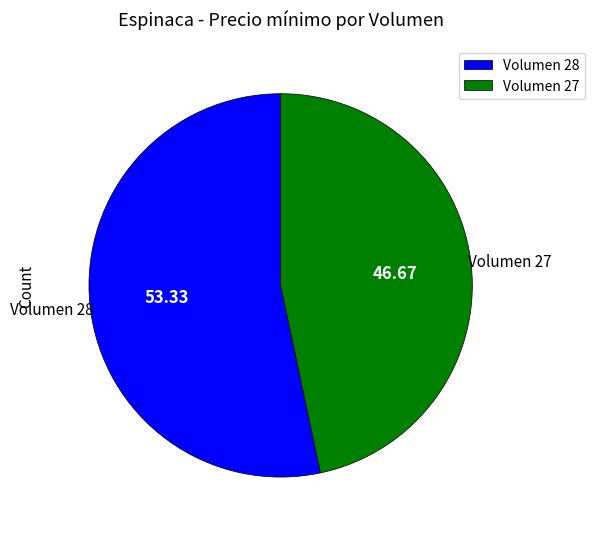

Which category has the biggest portion of the pie?

Volumen 28